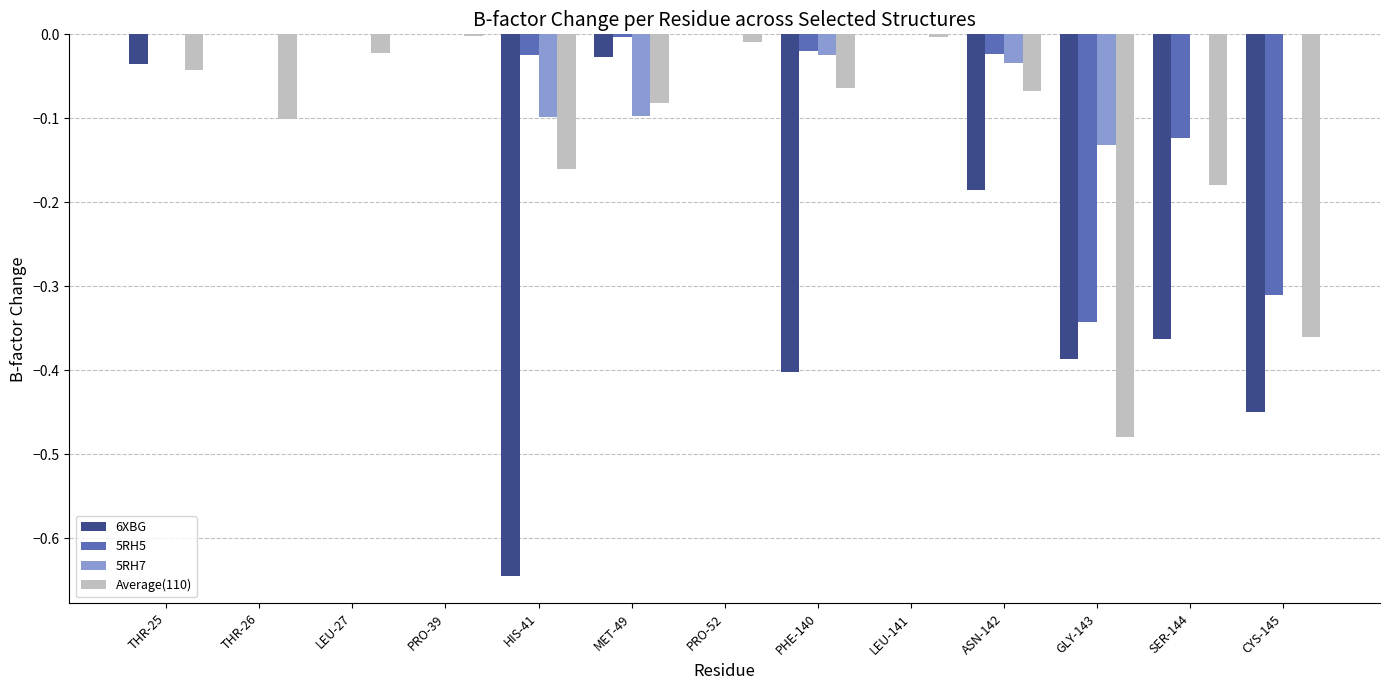

Which series has the largest total across all categories?

5RH7